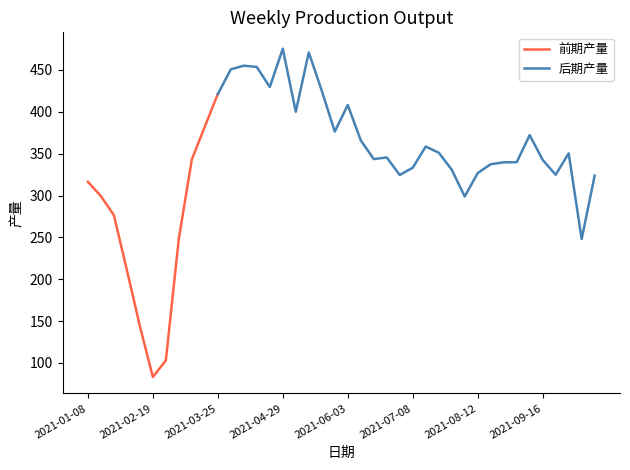

What is the greatest value displayed?

475.4